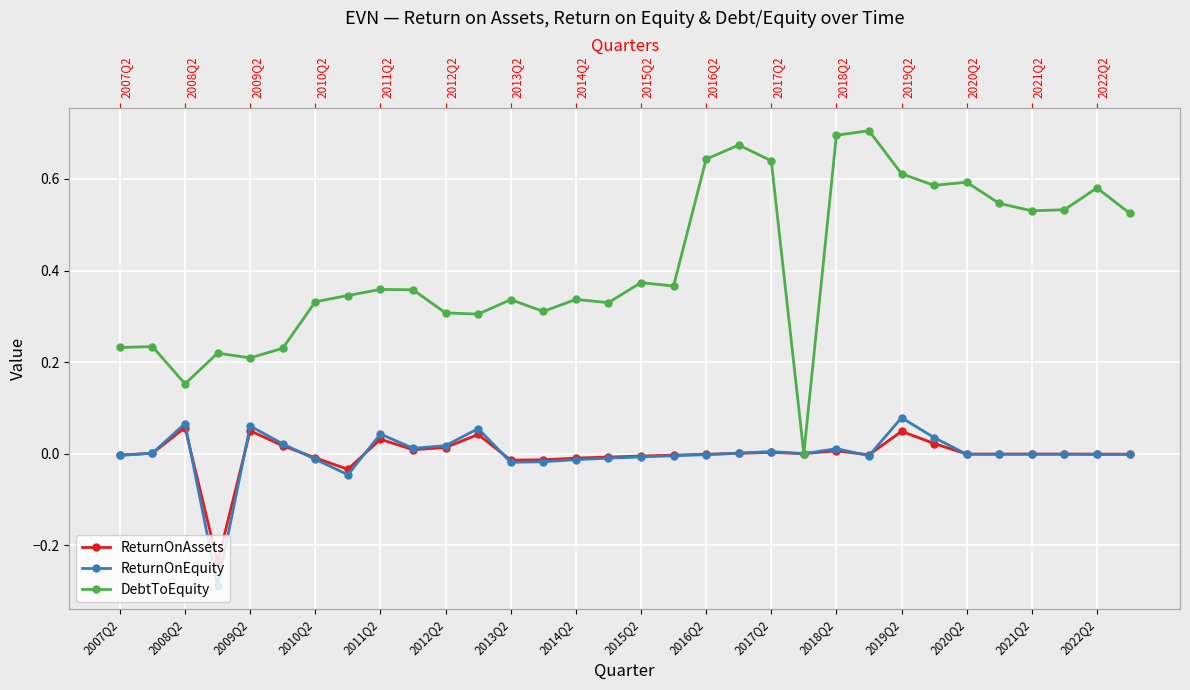

Where is ReturnOnEquity nearest to the value 0?

21